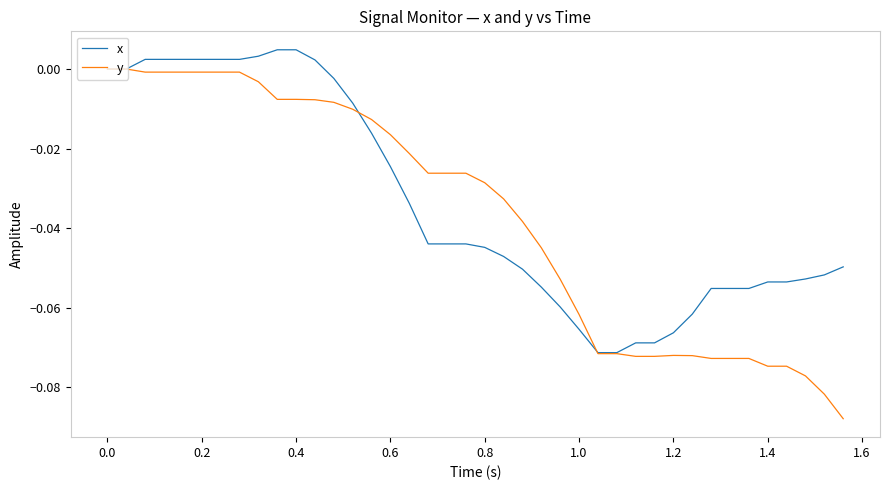

Which series has the widest spread of values?

y